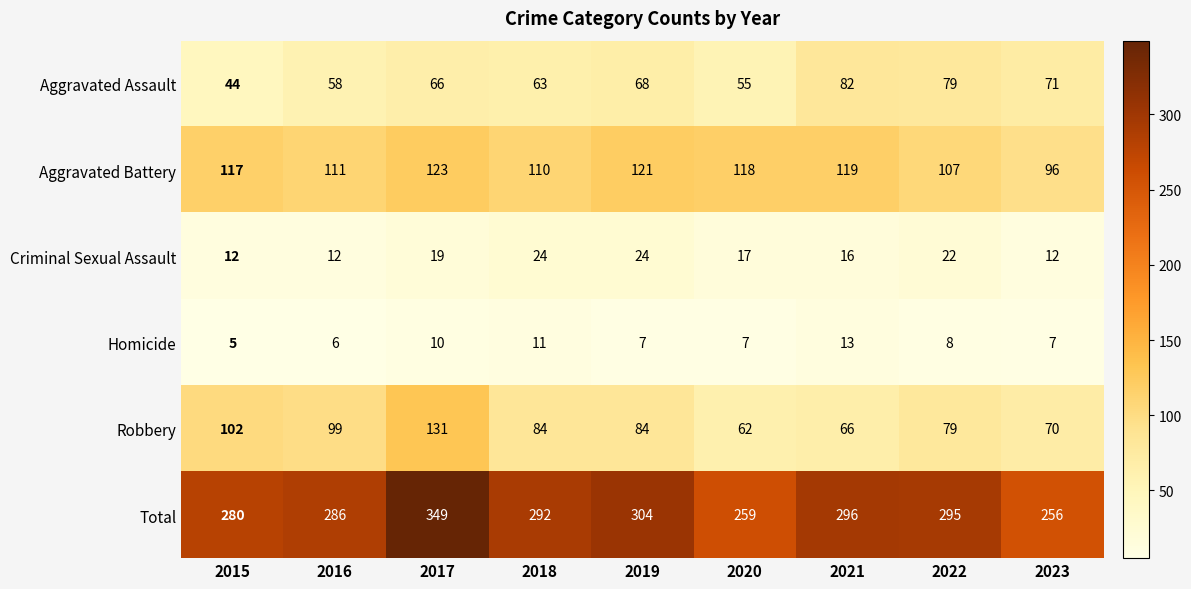

Where is Aggravated Assault nearest to the value 63?

2018